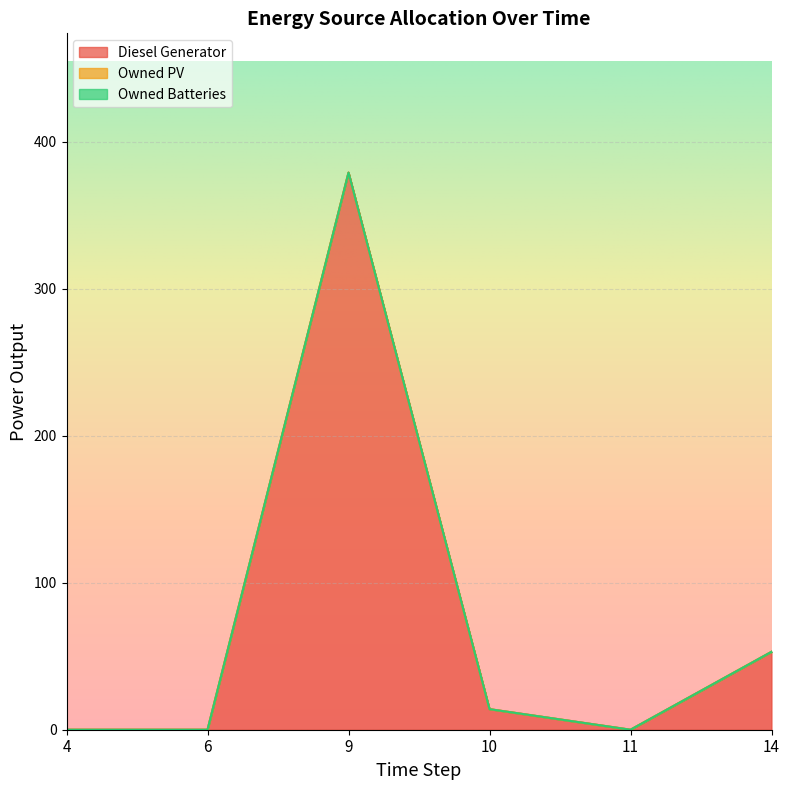

Reading left to right, what are all the values shown in this chart?

Diesel Generator: 4=0	6=0	9=379	10=14	11=0	14=53
Owned PV: 4=0	6=0	9=0	10=0	11=0	14=0
Owned Batteries: 4=0	6=0	9=0	10=0	11=0	14=0